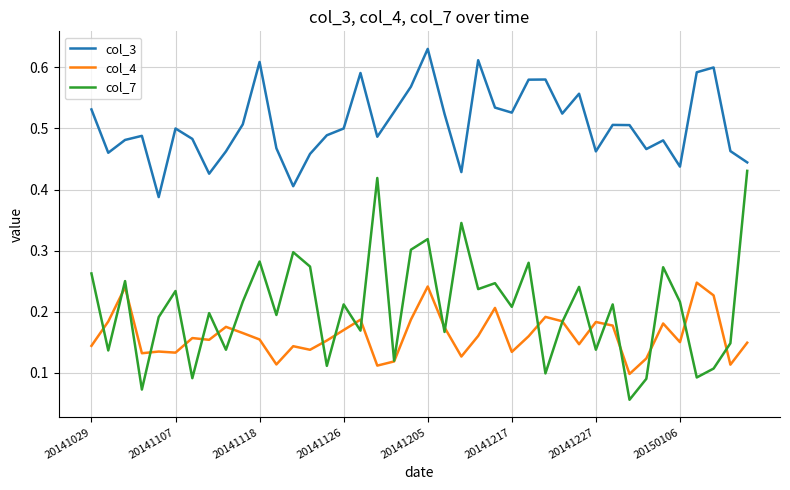

True or false: col_4 and col_3 intersect in this chart.

False